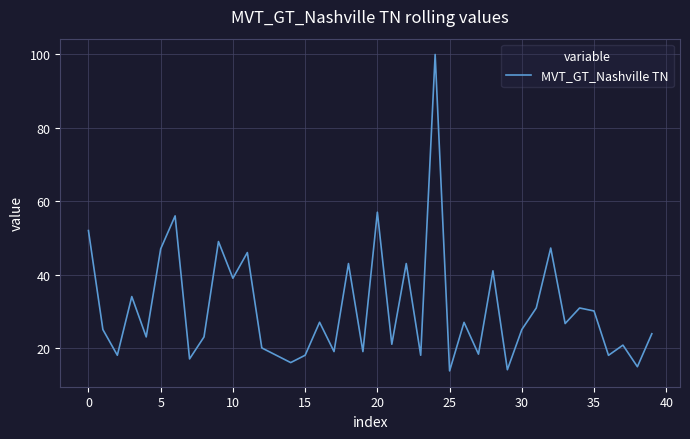

What is the maximum value shown in the chart?

100.0